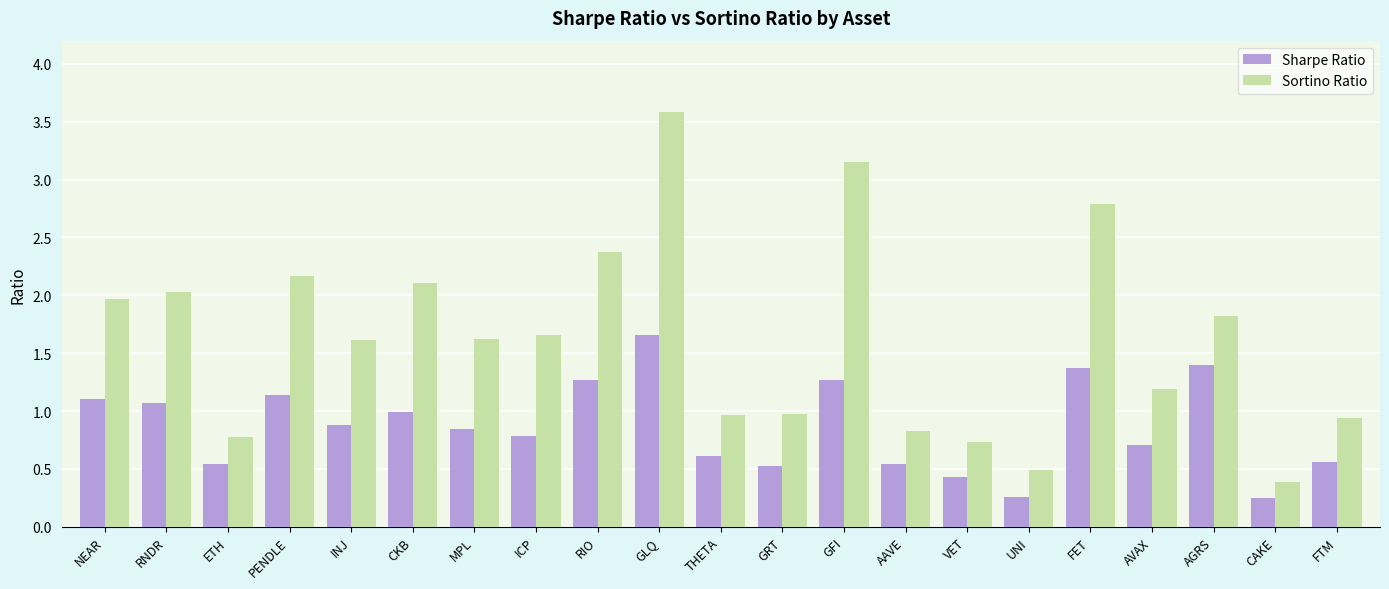

What is the average value of the Sortino Ratio series?

1.6